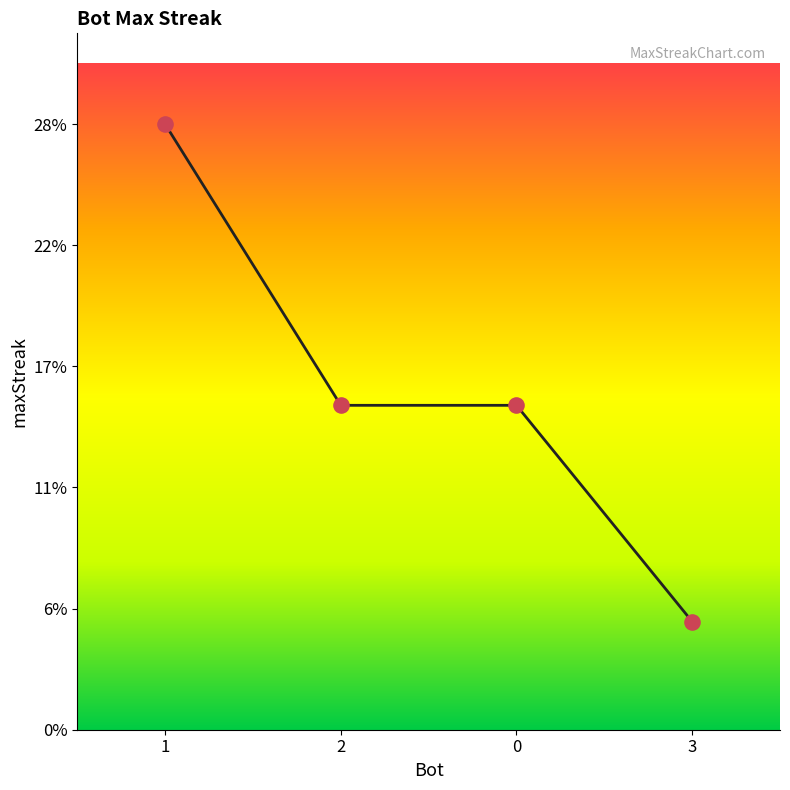

What is the change in value from 1 to 2?

-13